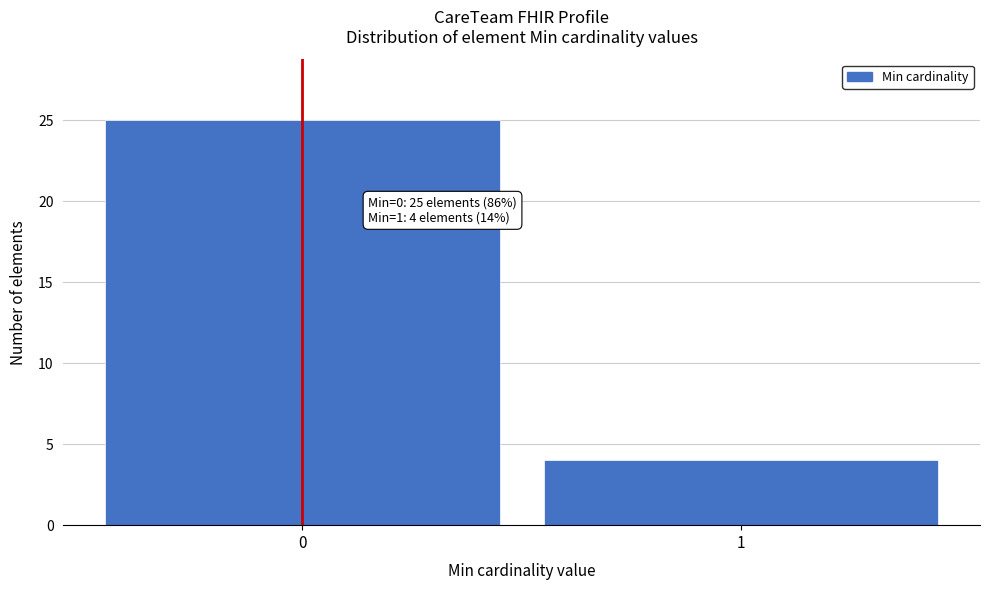

Reading left to right, transcribe all the data shown in this chart.

0=25	1=4